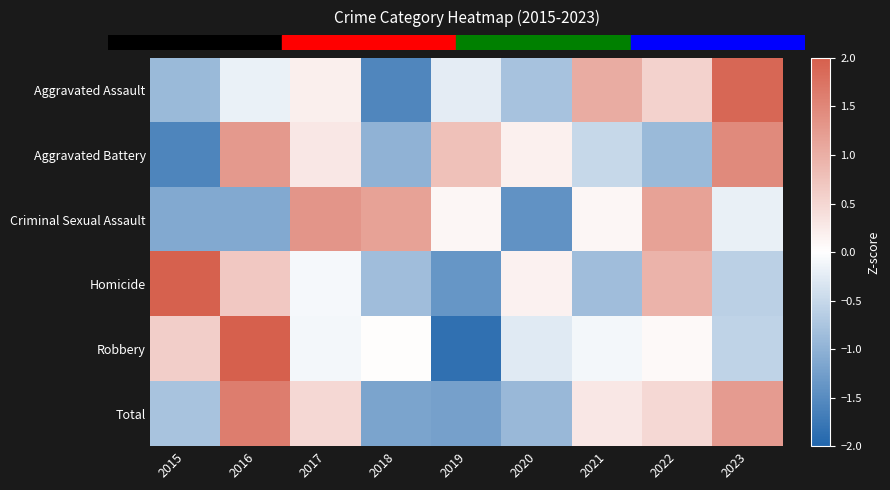

At how many categories does at least one series exceed 0?

9